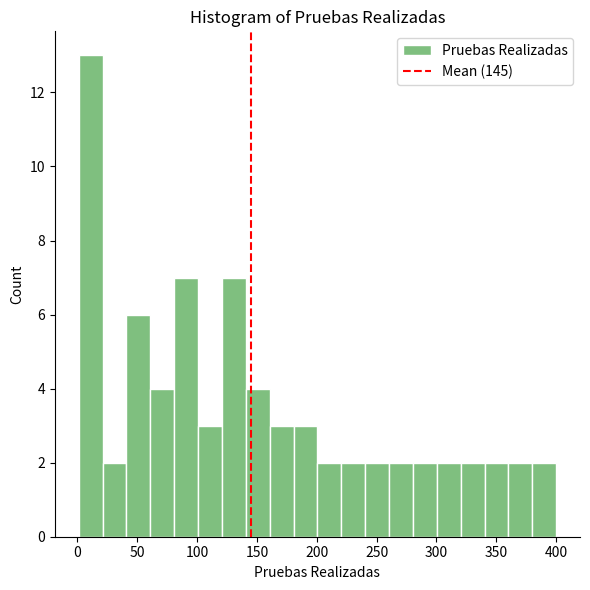

Read against the x-axis, roughly where is the centre of the tallest bar?

10